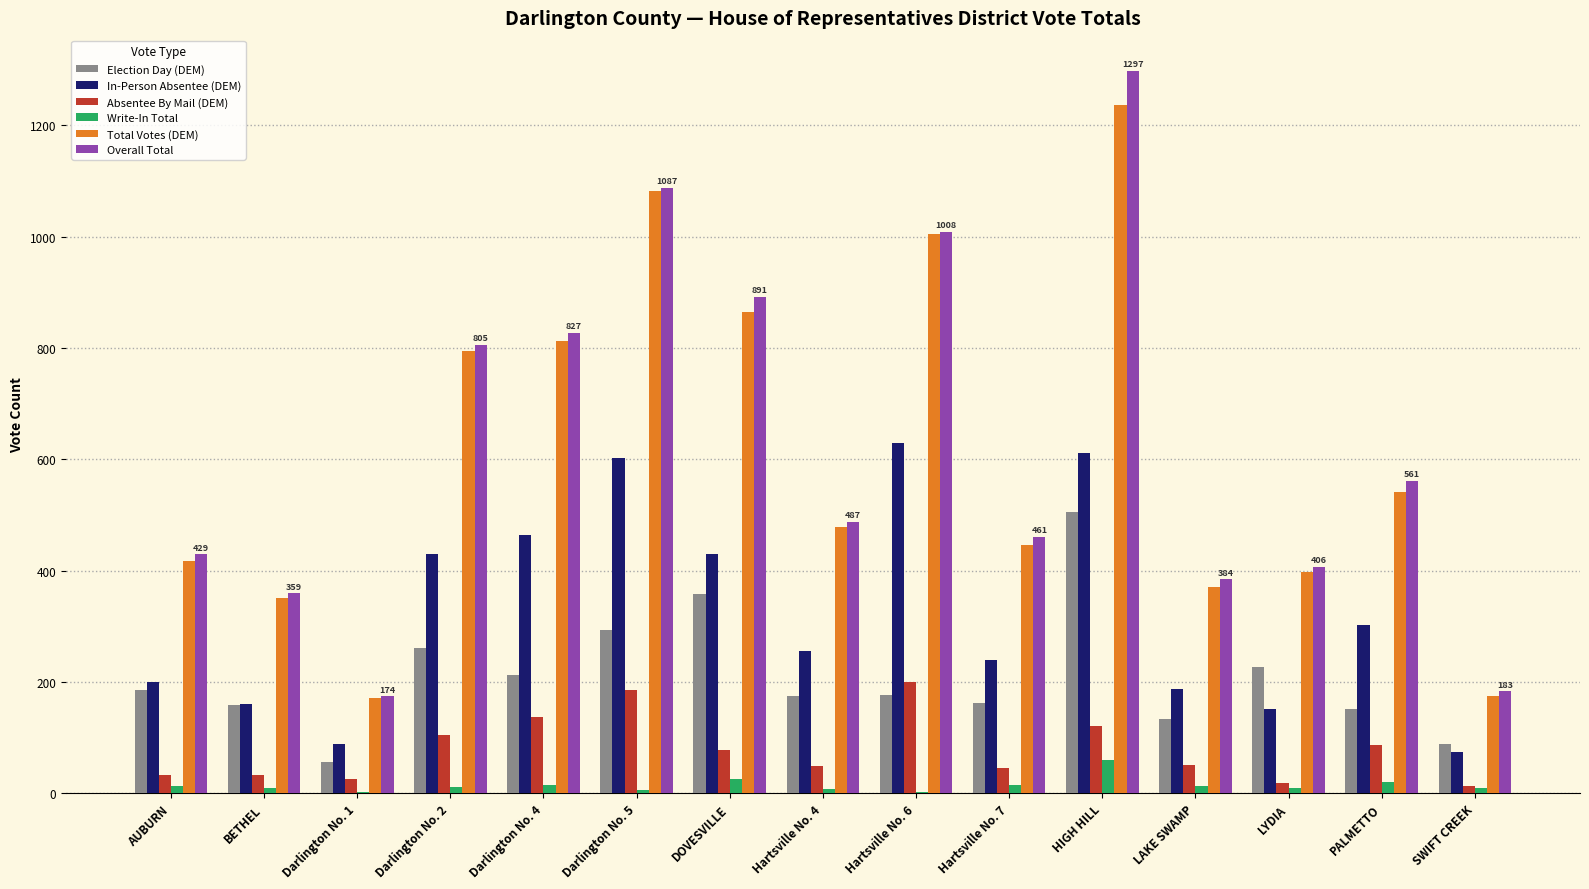

What is the average value of the Absentee By Mail (DEM) series?

78